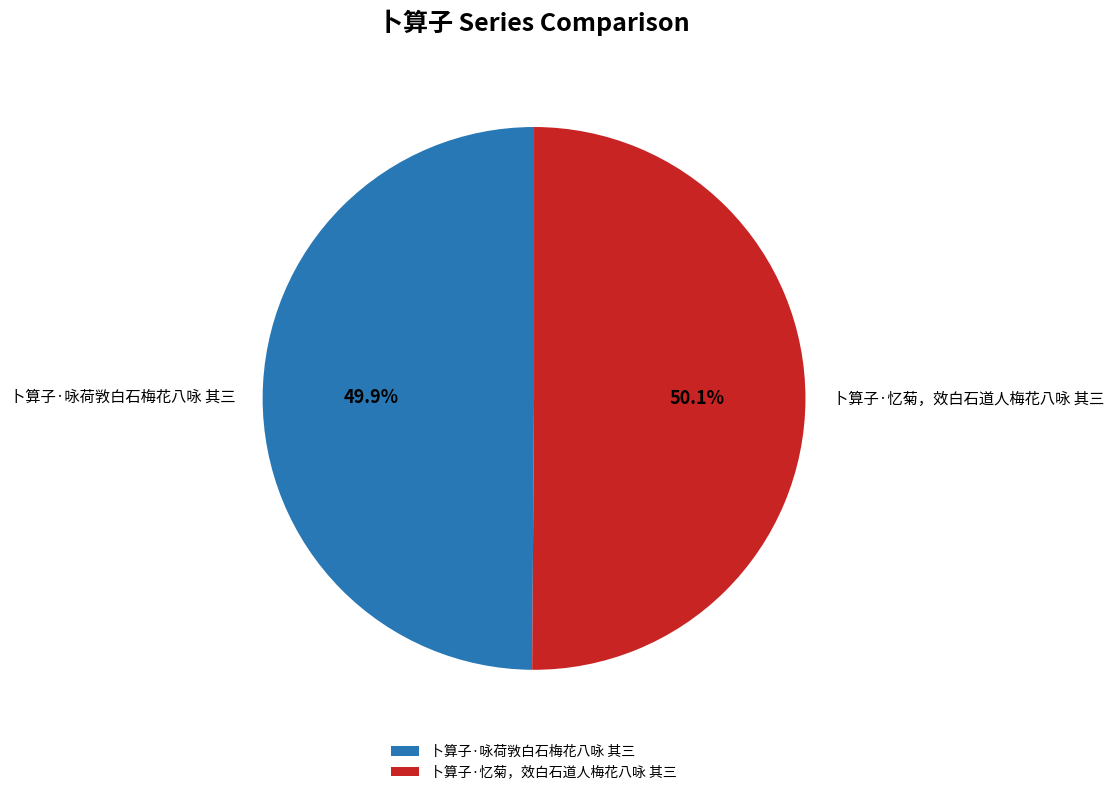

Does any single category account for the majority?

Yes